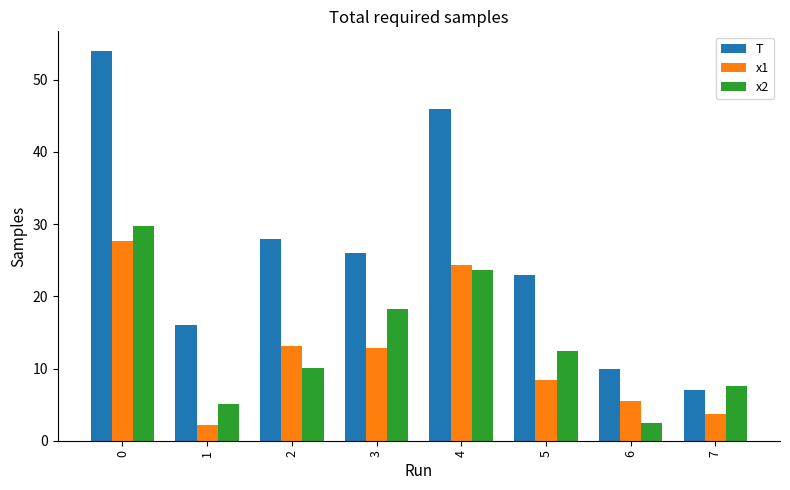

At 3, list the series in order from smallest to largest.

x1, x2, T